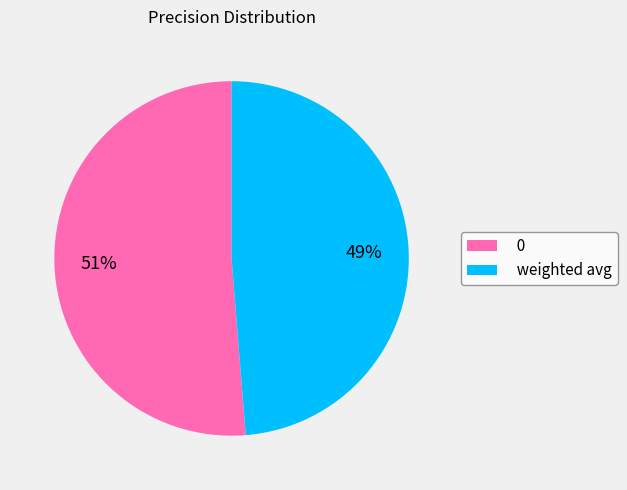

To the nearest percent, what is the combined percentage of weighted avg and 0?

100%